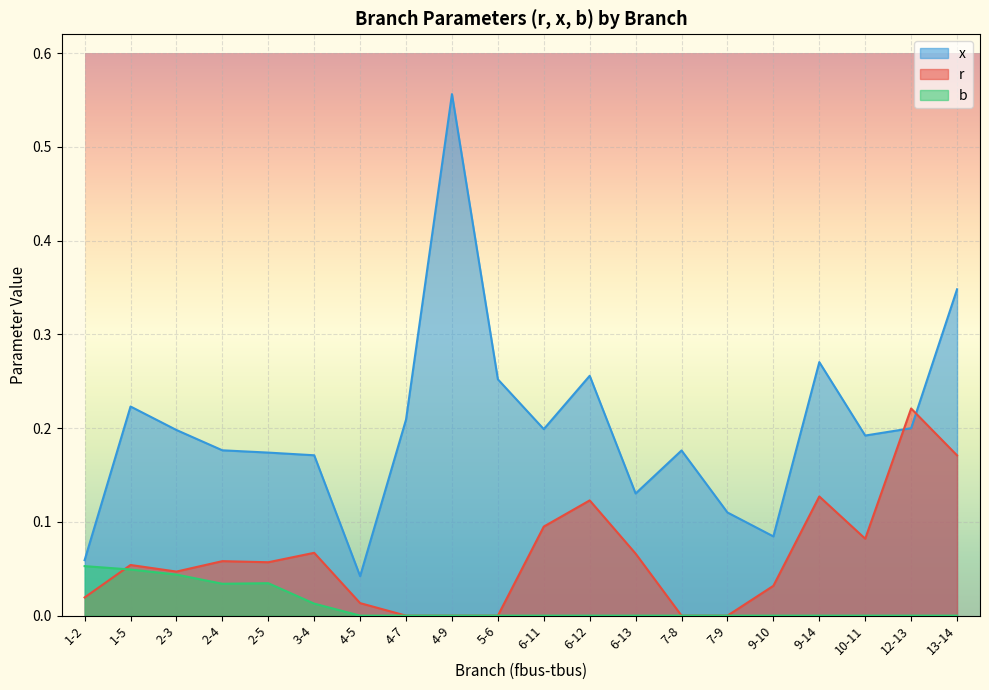

How many interior local peaks does the x series have?

5